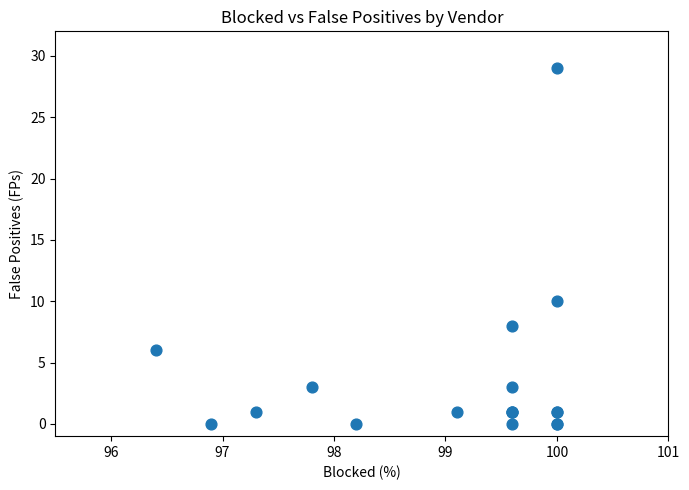

What Y value in the scatter plot is closest to 14?

10